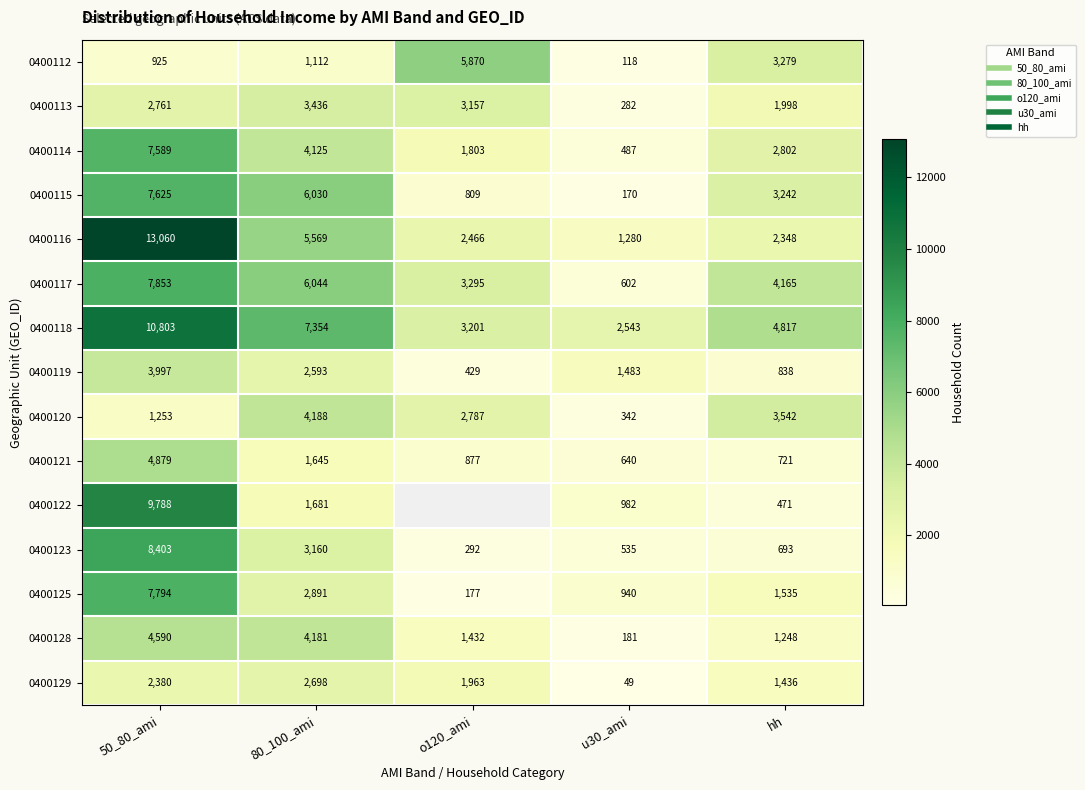

Where is 0400115 nearest to the value 3897?

hh